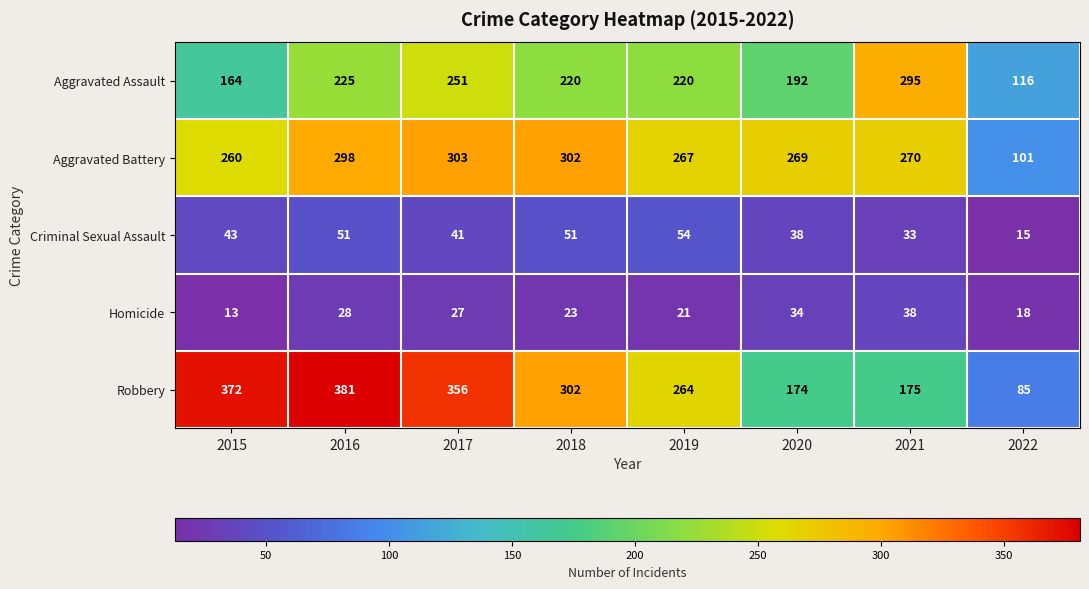

The value of Aggravated Assault at 2015 is 164. True or false?

True